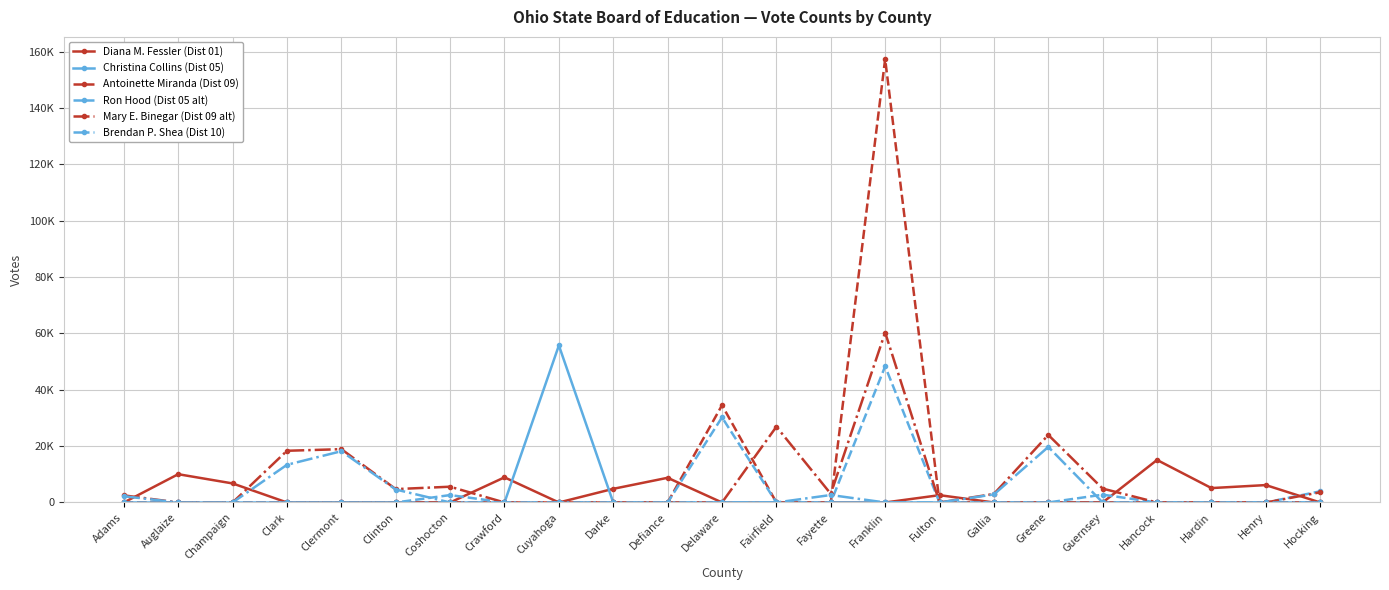

Is this an area chart (filled region under the line)?

No